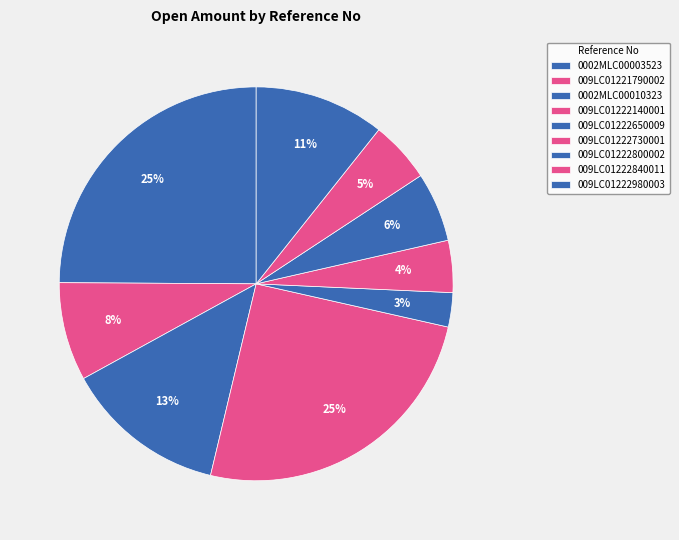

What is the change in value from 009LC01222730001 to 009LC01222980003?

+2968511.1